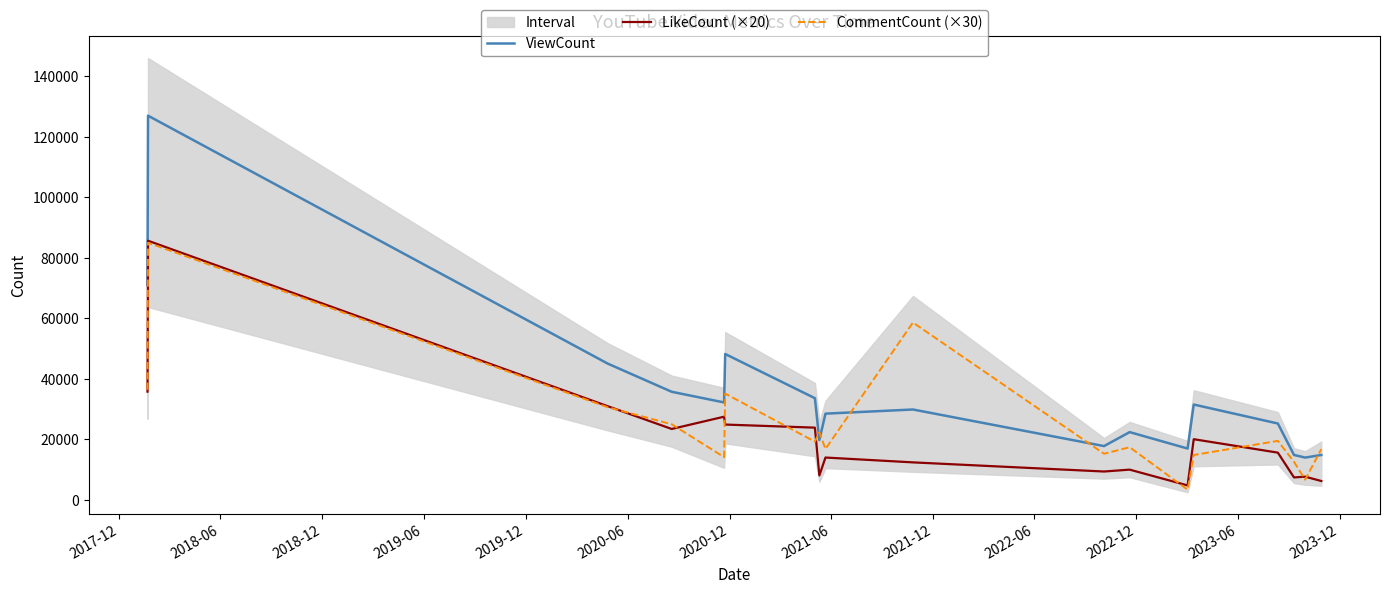

What is the lowest value of the CommentCount (×30) series?

3390